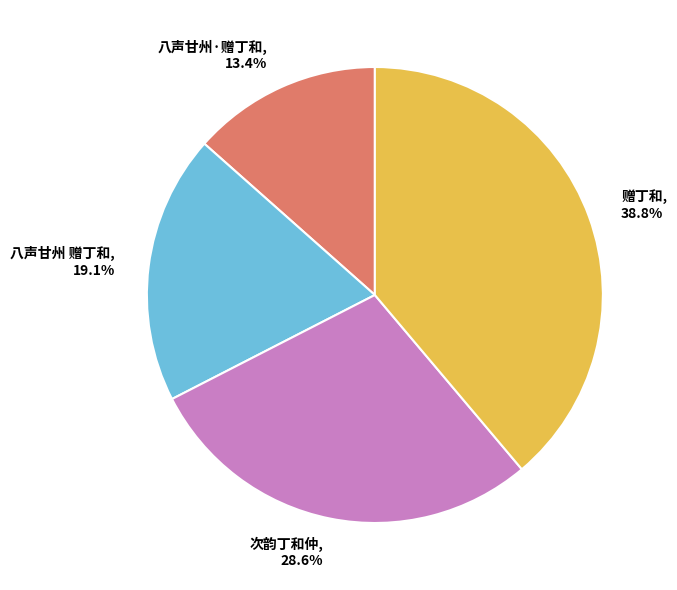

What is the ratio of the value at 赠丁和 to the value at 八声甘州·赠丁和?

2.9